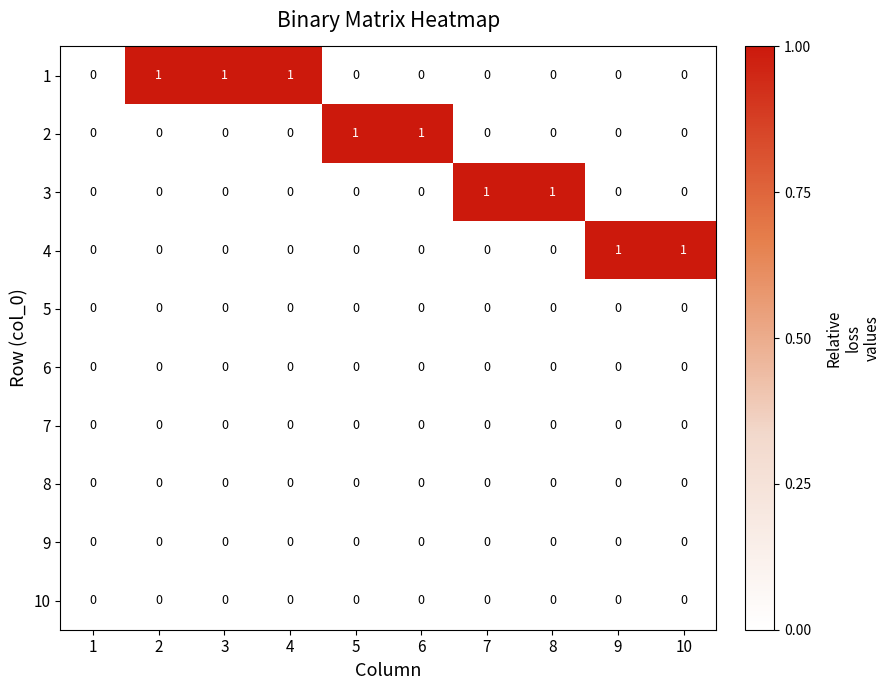

Is the value of 1 at 4 greater than the value of 3 at 6?

Yes